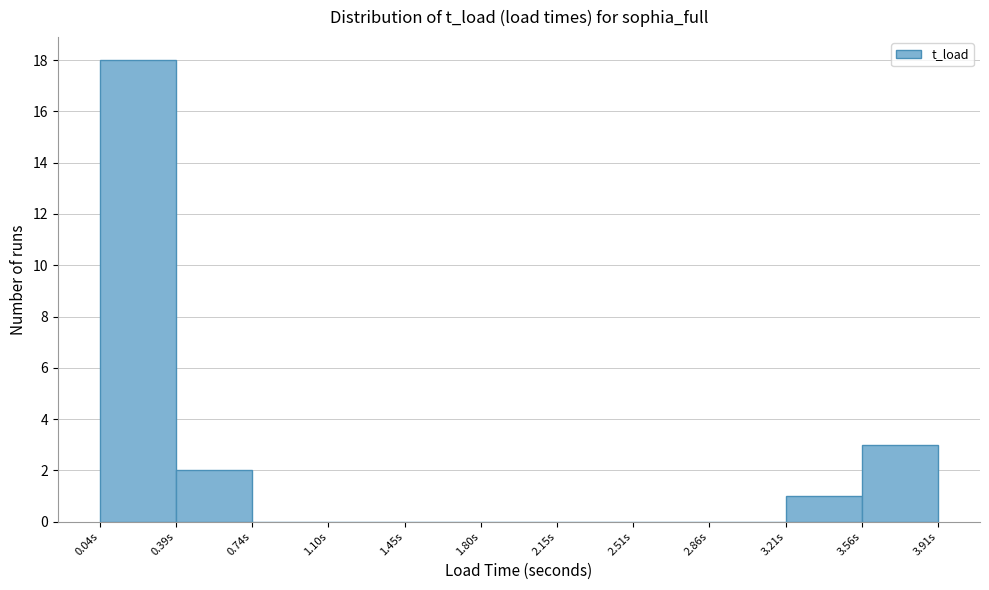

Reading left to right, transcribe this chart: for each bar, give the range it covers on the x-axis and its height. Neither the bar edges nor the heights are printed on the chart, so give them approximately, as read against the axes.

0.05 to 0.40: 18
0.40 to 0.75: 2
0.75 to 1.10: 0
1.10 to 1.45: 0
1.45 to 1.80: 0
1.80 to 2.15: 0
2.15 to 2.50: 0
2.50 to 2.85: 0
2.85 to 3.20: 0
3.20 to 3.55: 1
3.55 to 3.90: 3